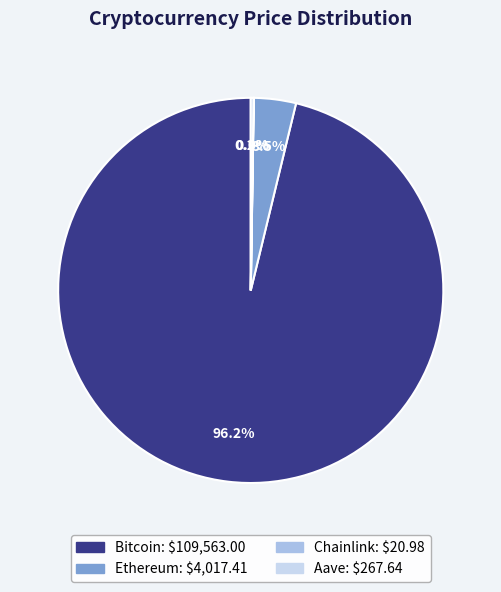

Which slice is the largest?

Bitcoin